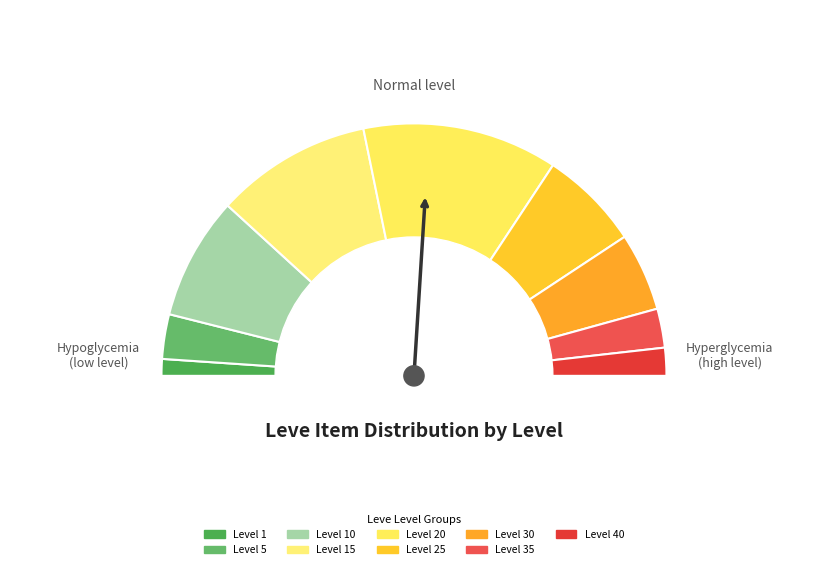

What is the change in value from Level 5 to Level 15?

+20